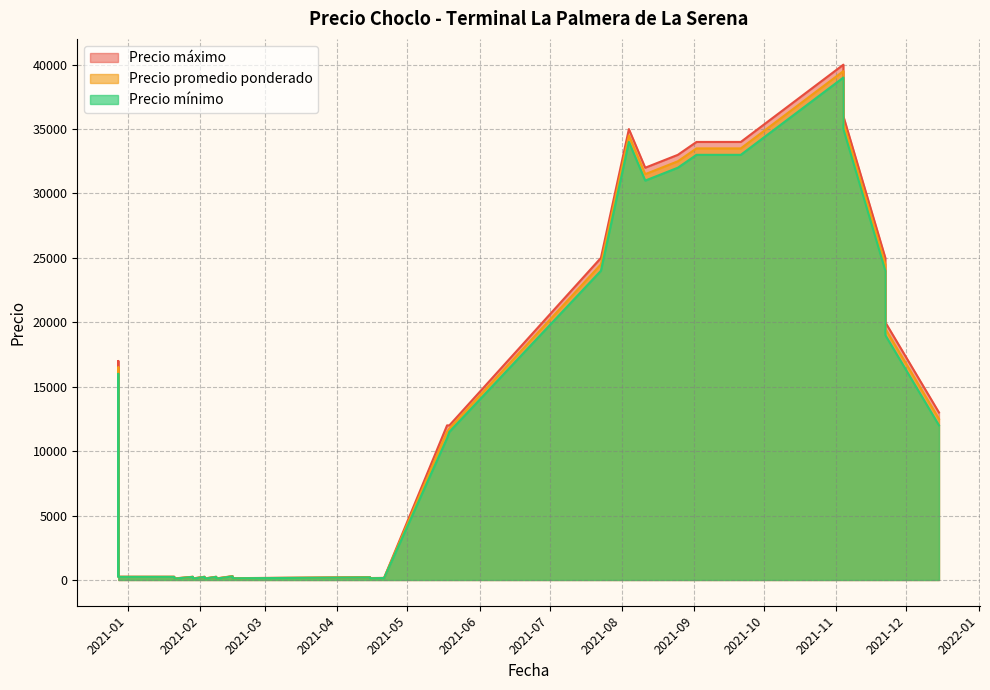

How many lines are shown in the chart?

3